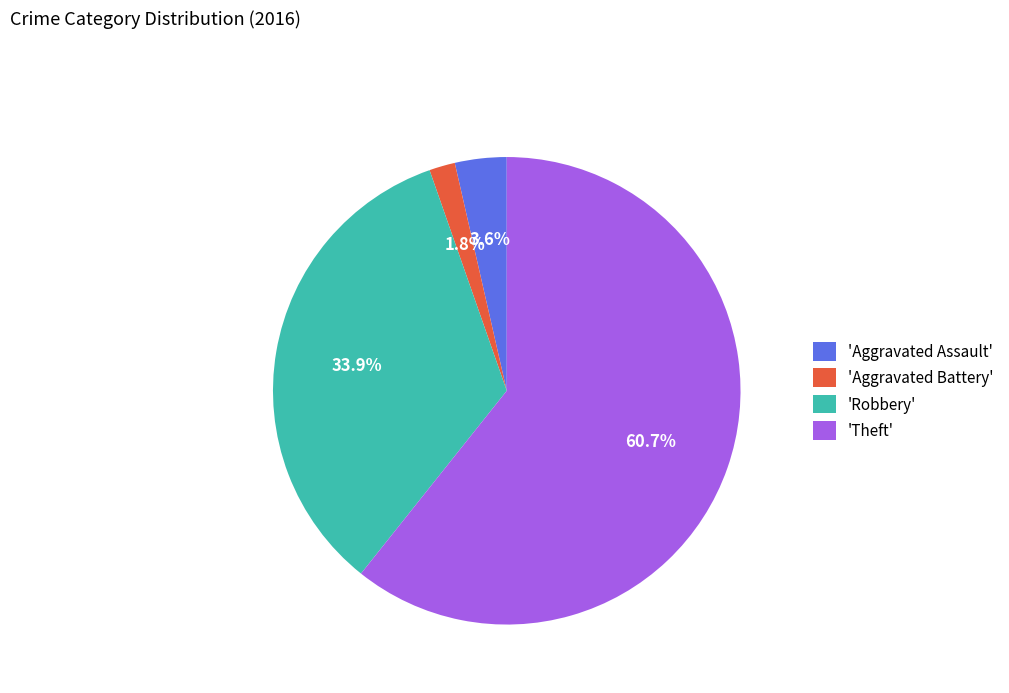

Combined, do 'Aggravated Assault' and 'Robbery' account for over 50%?

No